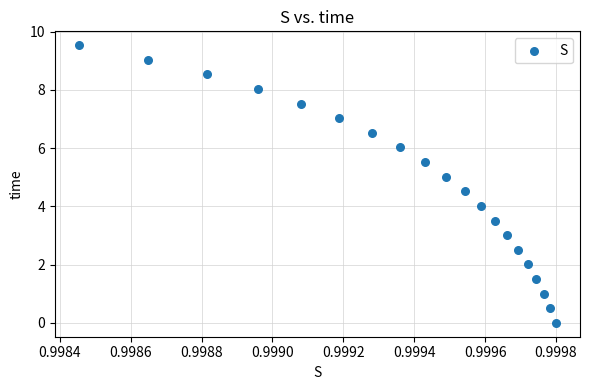

What is the range of Y values (max minus min)?

9.5